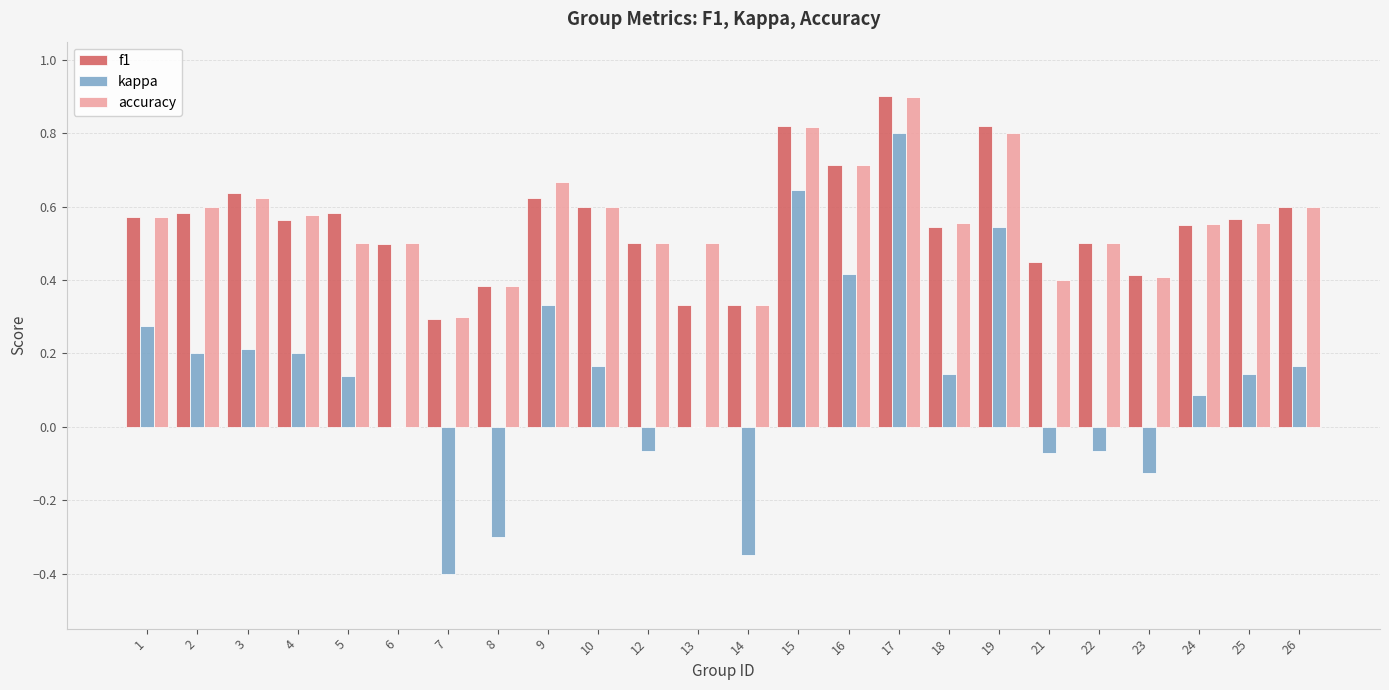

Which category has the highest value in the accuracy series?

17